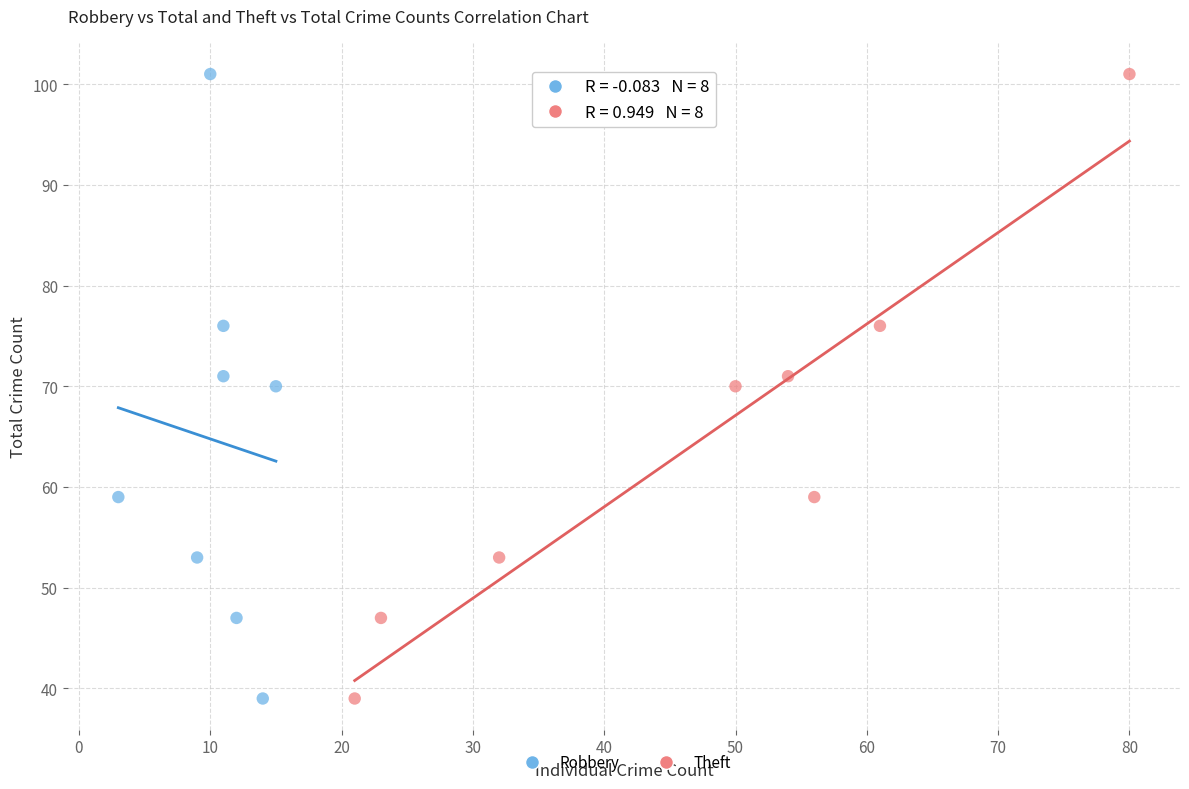

What are all the series names shown in the legend?

Robbery, Theft